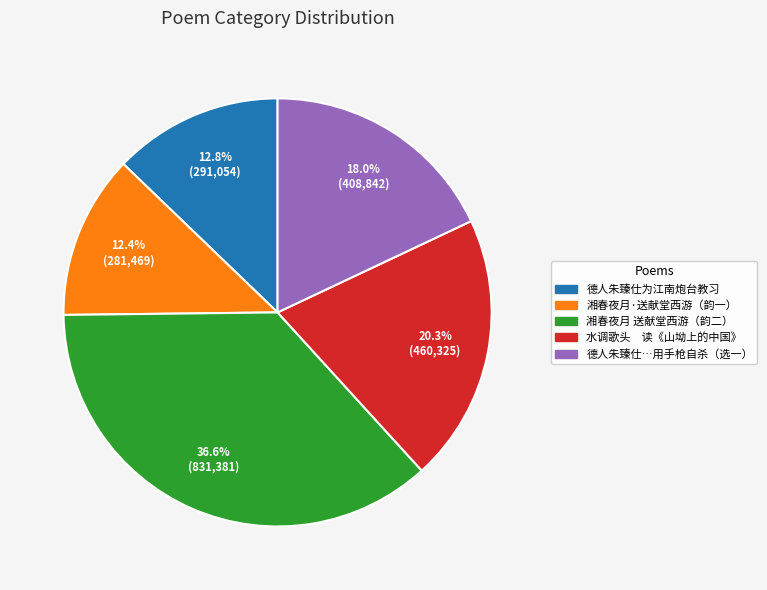

To the nearest percent, what is the average slice percentage?

20%